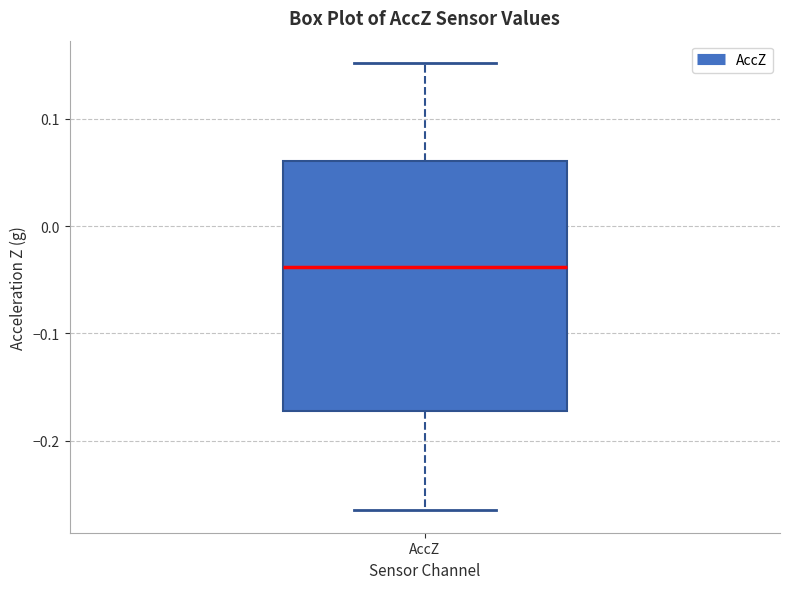

Read this box plot against the y-axis: the position of the median line, the range covered by the box, and the ends of both whiskers. The values are not printed on the chart, so give them approximately, as read against the axis.

median -0.04, box -0.17 to 0.06, whiskers -0.27 to 0.15